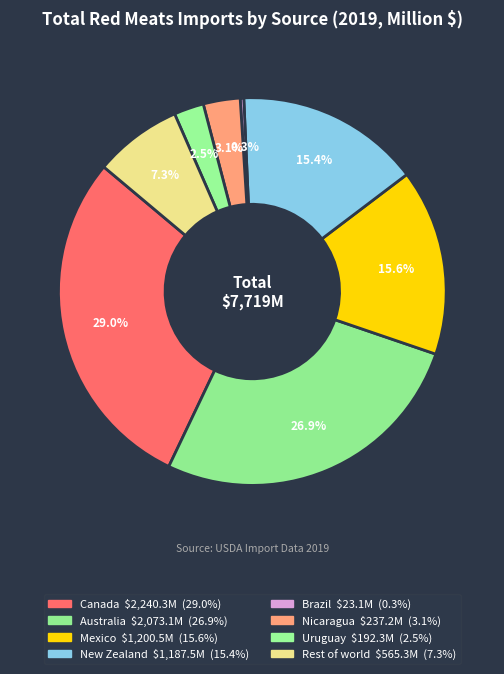

How many segments does this pie chart have?

8